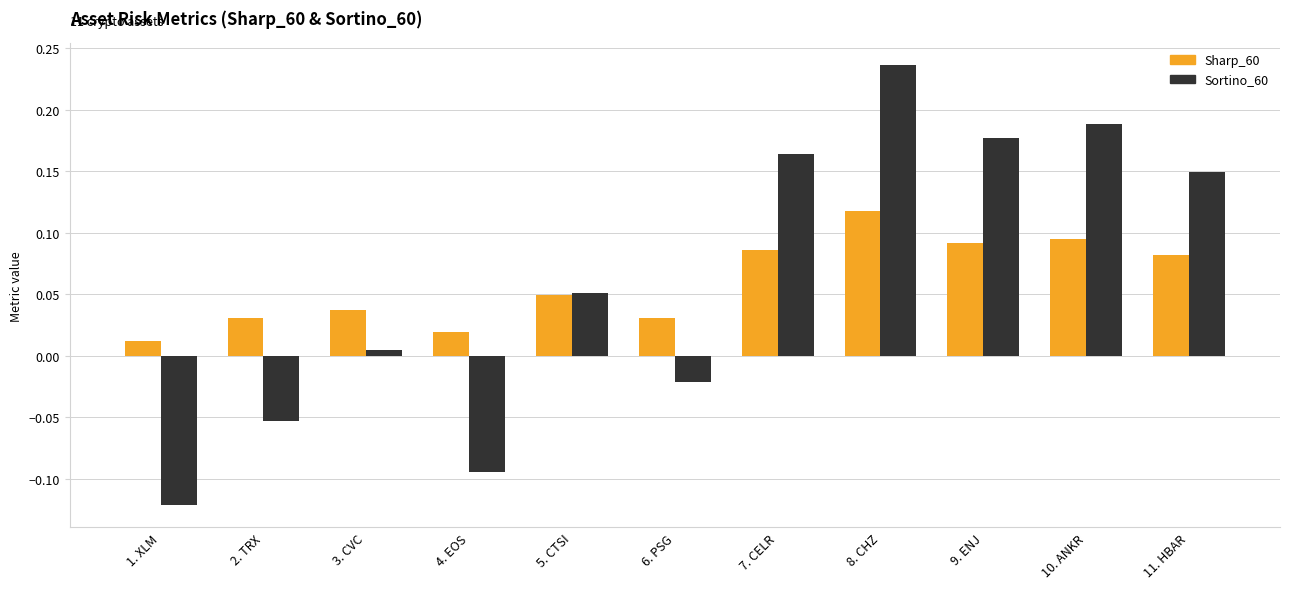

The value of Sortino_60 at 7. CELR is 0.1. True or false?

False